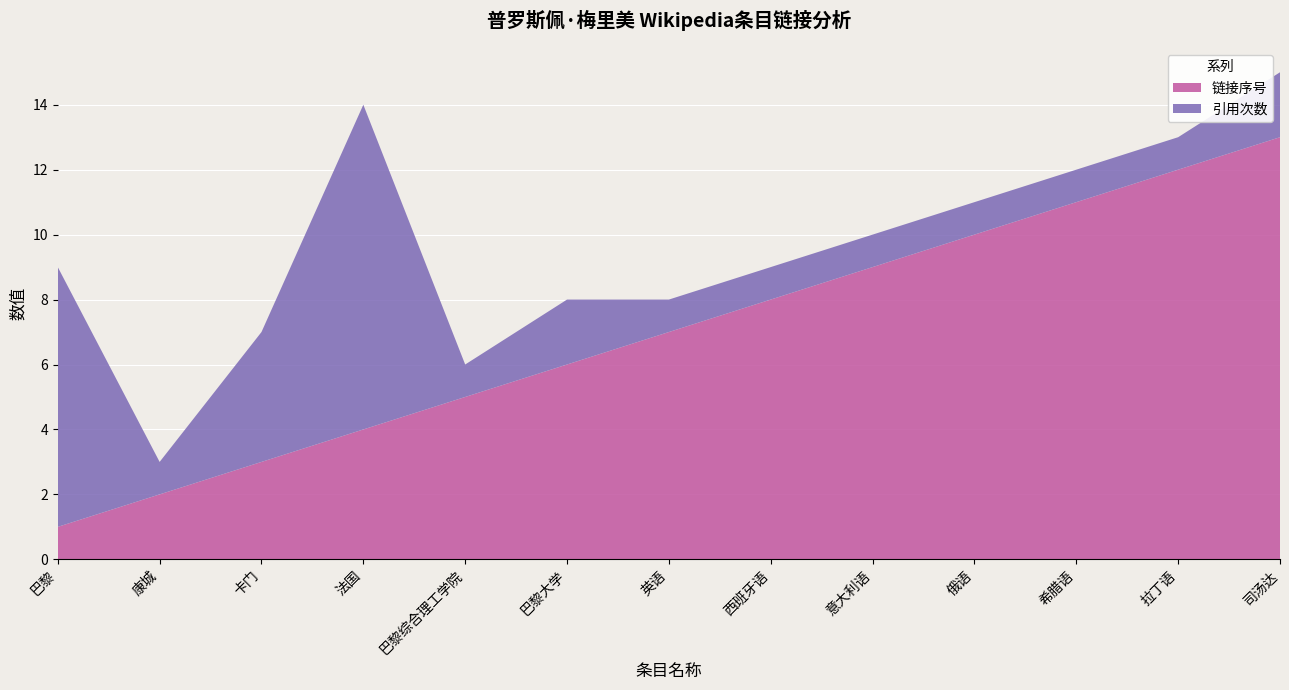

Reading left to right, transcribe all the data shown in this chart.

链接序号: 1	2	3	4	5	6	7	8	9	10	11	12	13
引用次数: 8	1	4	10	1	2	1	1	1	1	1	1	2